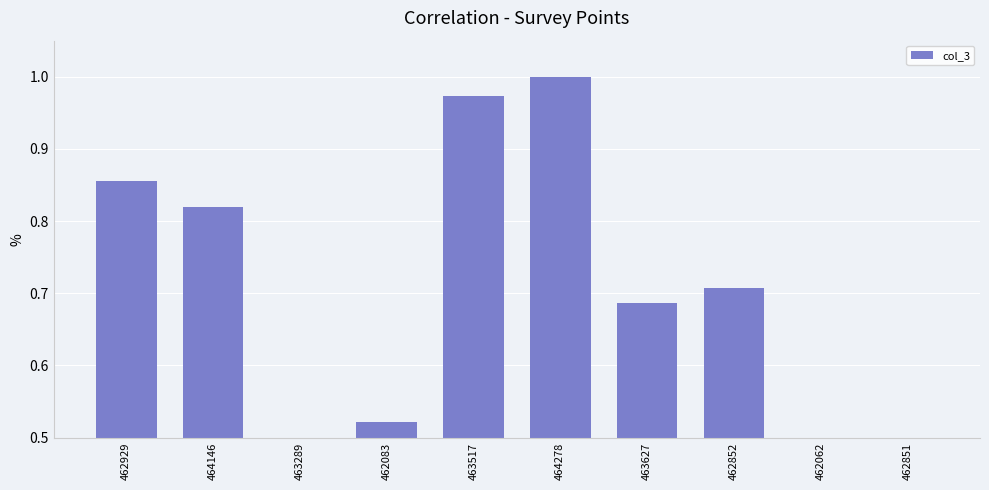

Where is the data nearest to the value 0?

462851